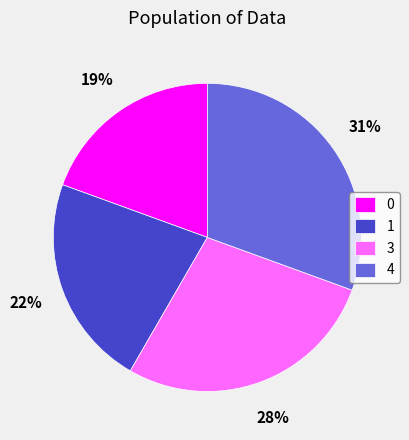

To the nearest percent, what is the average slice percentage?

25%